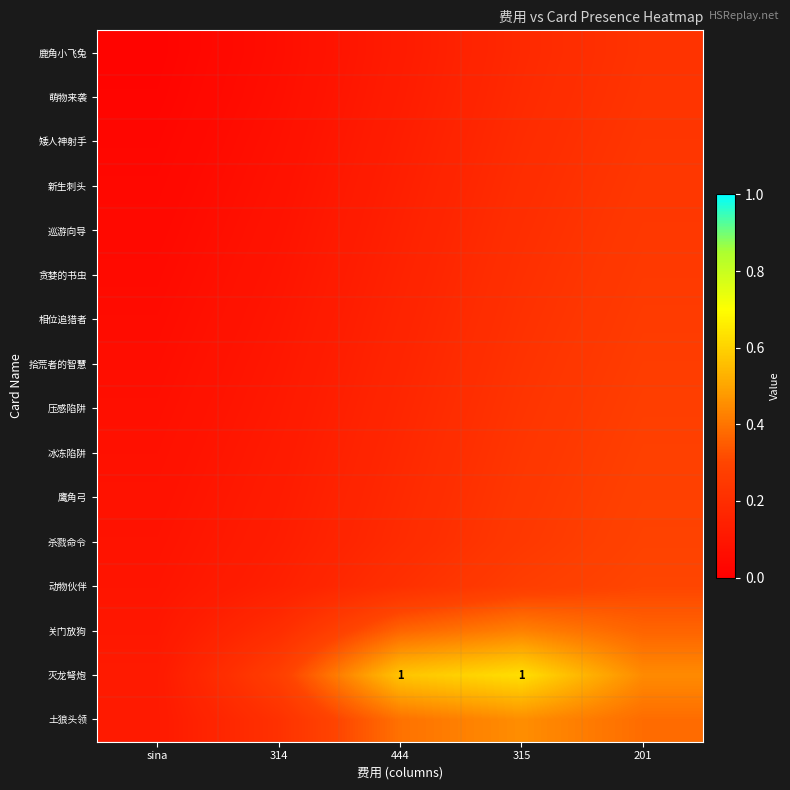

Which series has the largest total across all categories?

灭龙弩炮